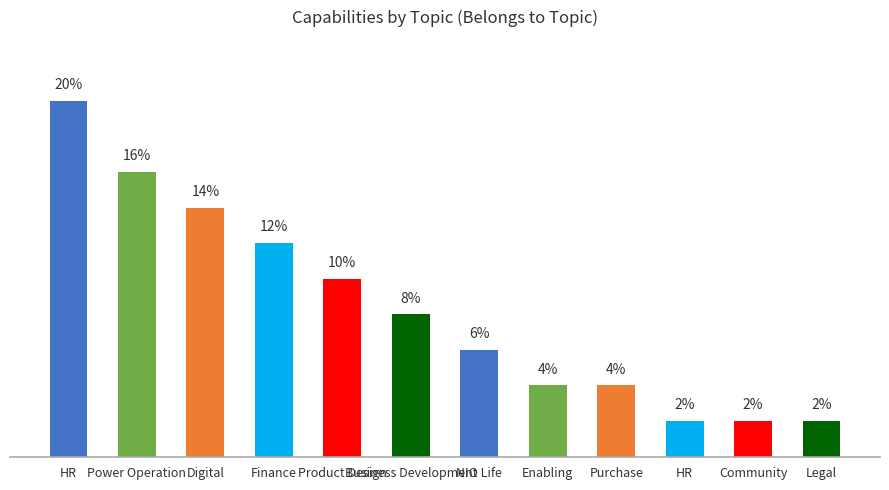

Are the bars horizontal?

No